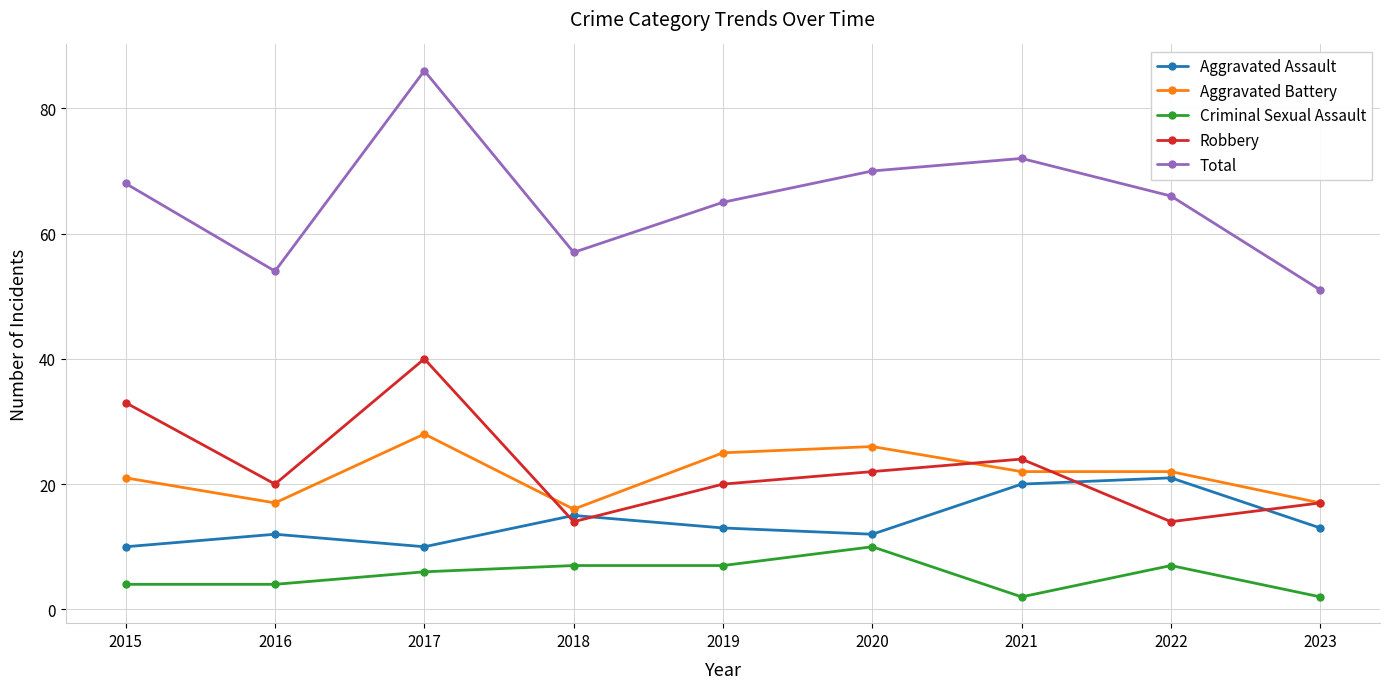

How many lines are shown in the chart?

5